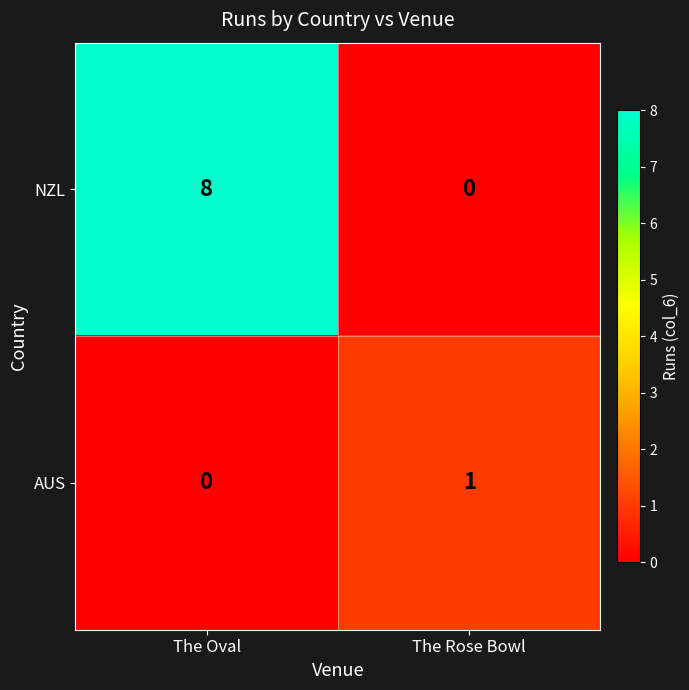

What is the sum of the NZL values at The Oval and The Rose Bowl?

8